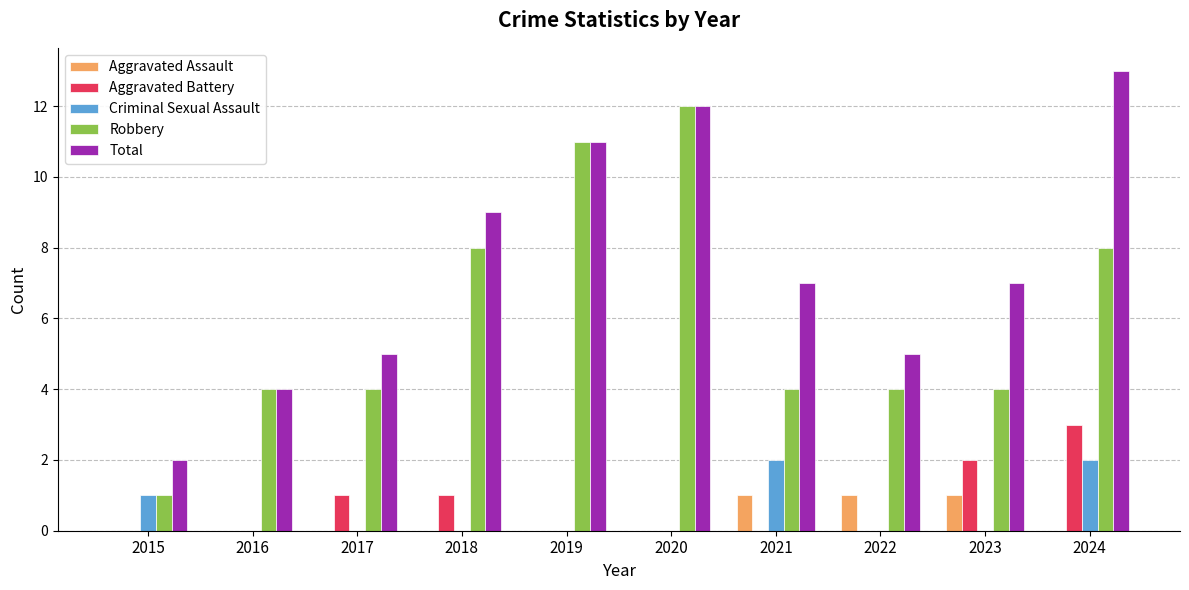

What is the sum of all Robbery values?

60